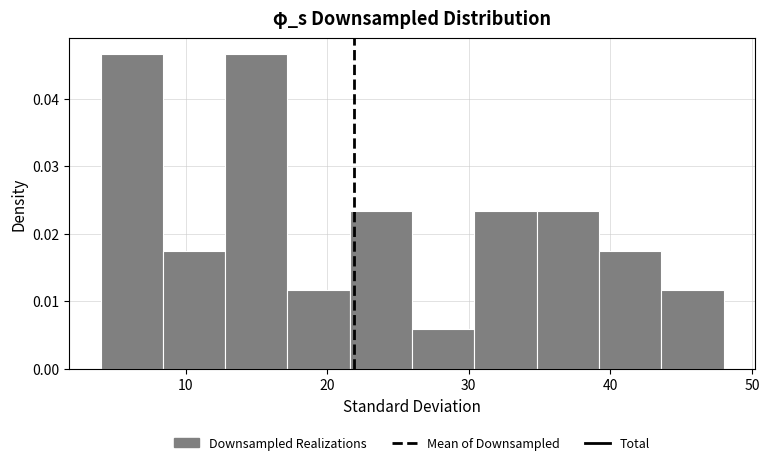

Reading left to right, list every bar in this chart as the range it spans on the x-axis followed by its height. Neither the bar edges nor the heights are printed on the chart, so give them approximately, as read against the axes.

4.0 to 8.4: 0.047
8.4 to 12.8: 0.017
12.8 to 17.2: 0.047
17.2 to 21.6: 0.012
21.6 to 26.0: 0.023
26.0 to 30.4: 0.006
30.4 to 34.8: 0.023
34.8 to 39.2: 0.023
39.2 to 43.6: 0.017
43.6 to 48.0: 0.012